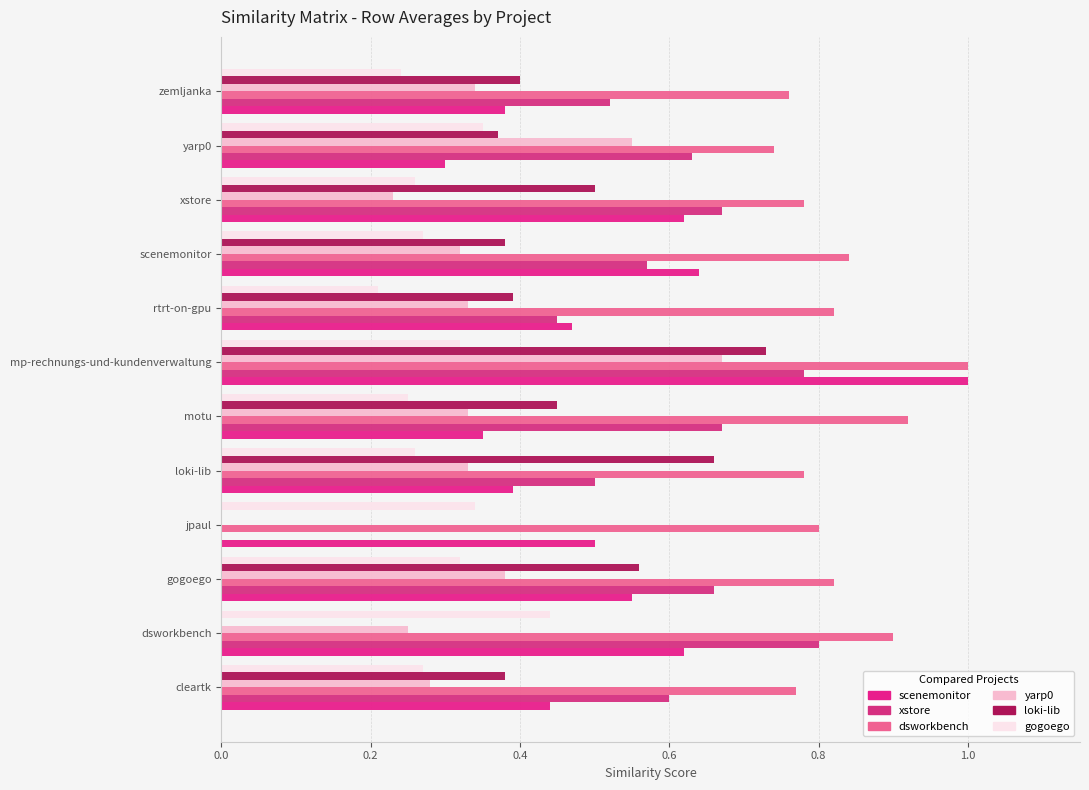

How many categories are shown in the chart?

12